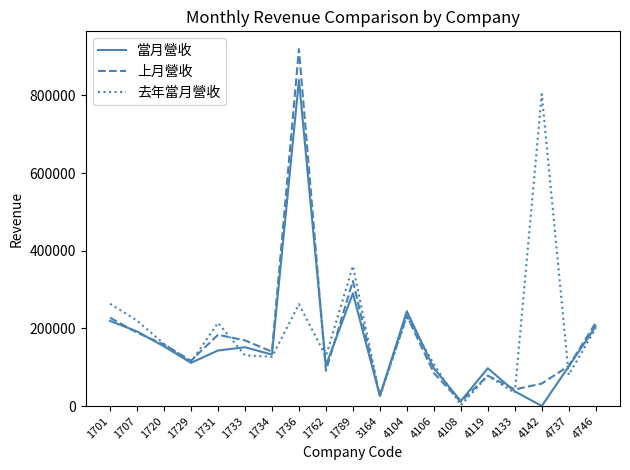

What is the difference between the 去年當月營收 values at 1789 and 1734?

233988